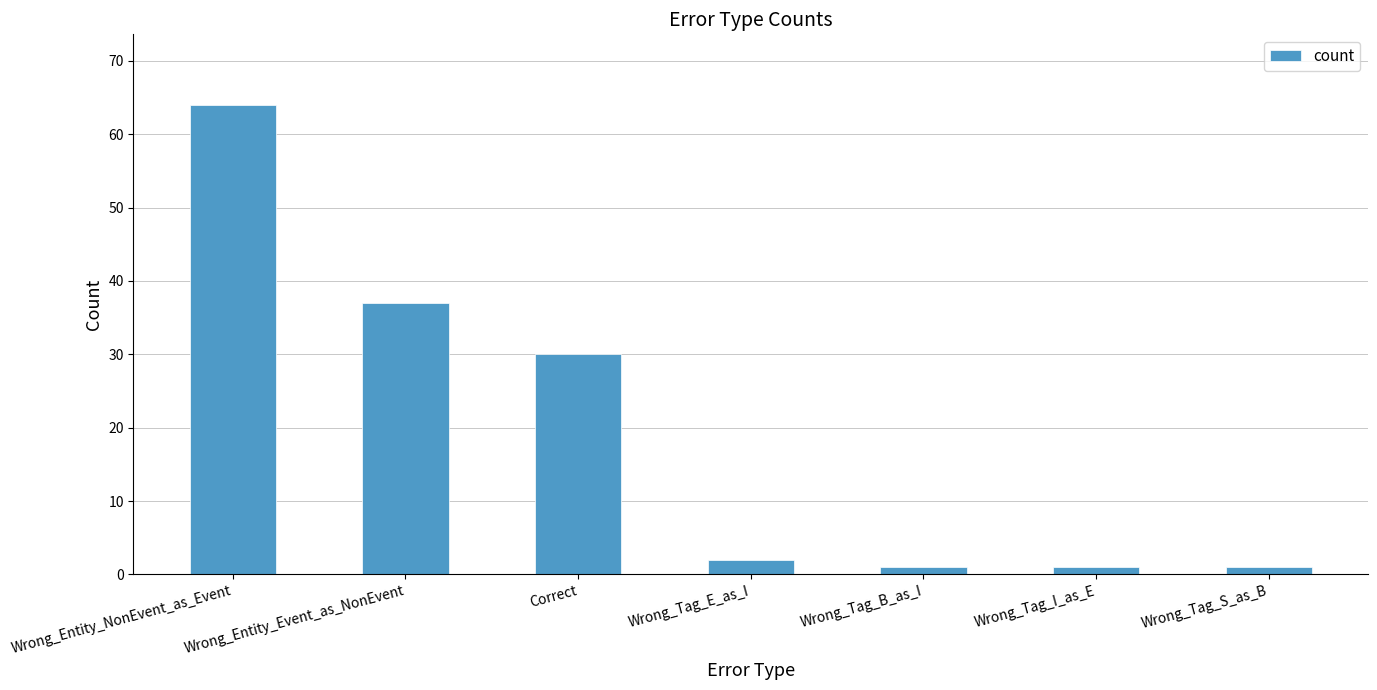

What is the difference between the maximum and second lowest values?

63